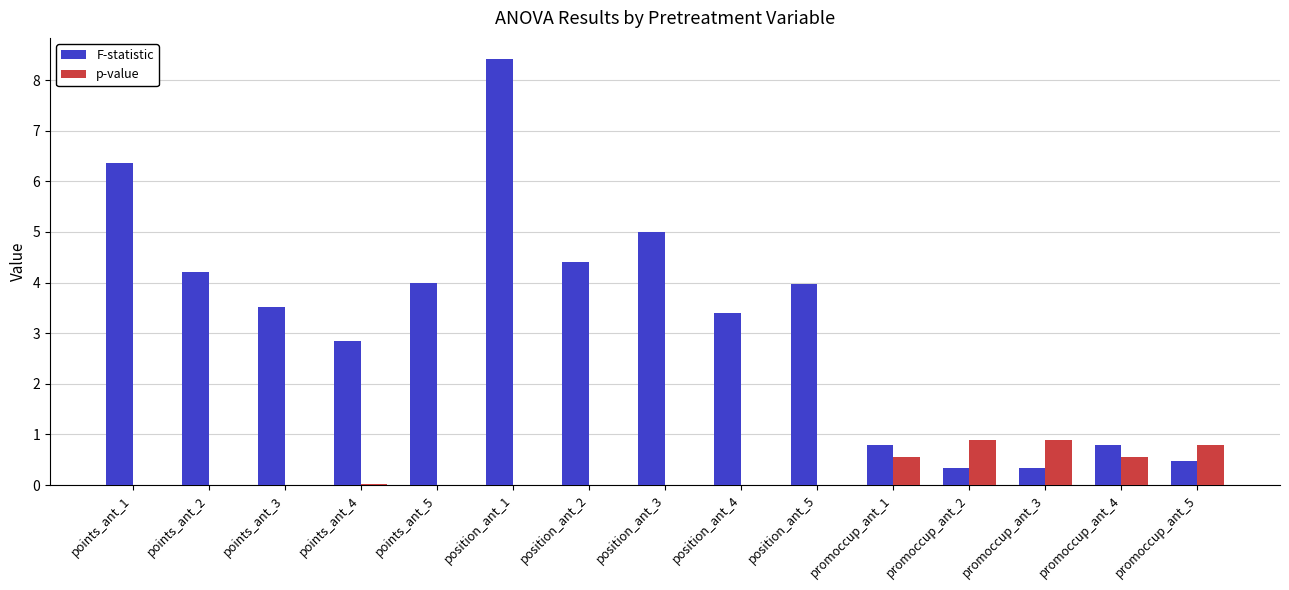

Which series has the largest total across all categories?

F-statistic